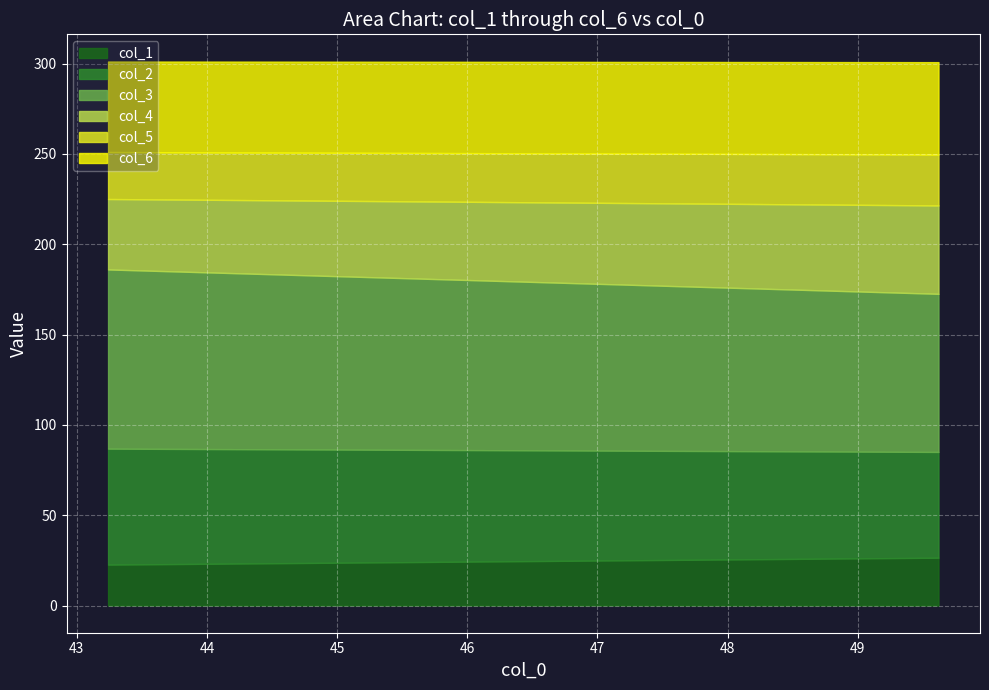

What is the maximum value for col_1?

26.5